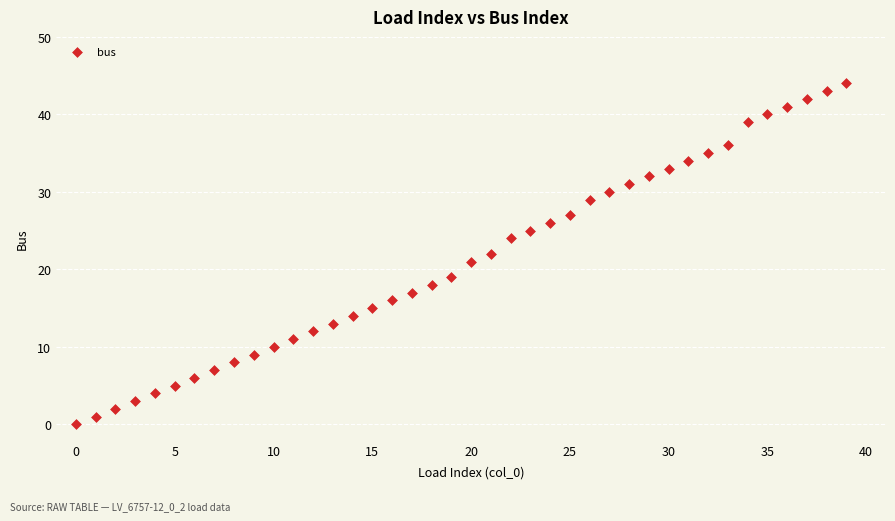

What is the range of Y values (max minus min)?

44